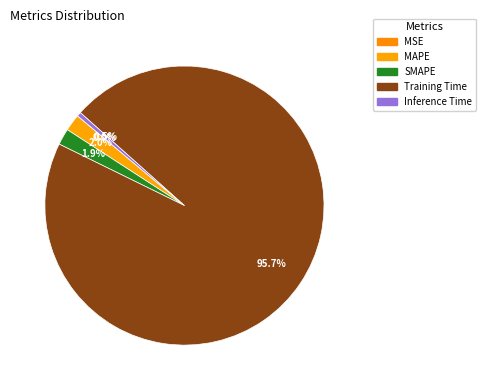

What percentage do MSE and Inference Time together represent?

0.5%